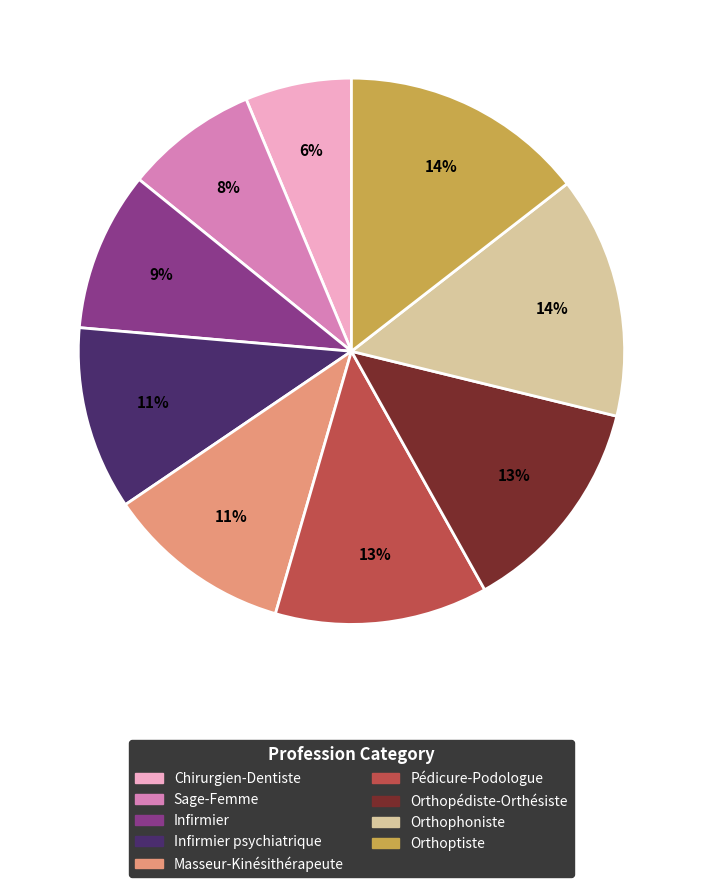

Is there any slice that represents more than half of the pie?

No